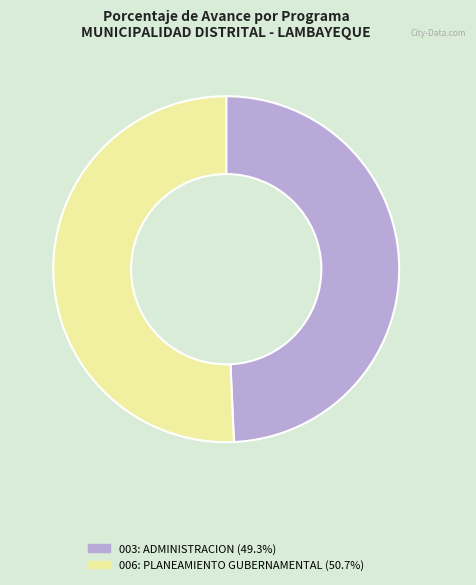

True or false: 006: PLANEAMIENTO GUBERNAMENTAL accounts for 43% of the total.

False